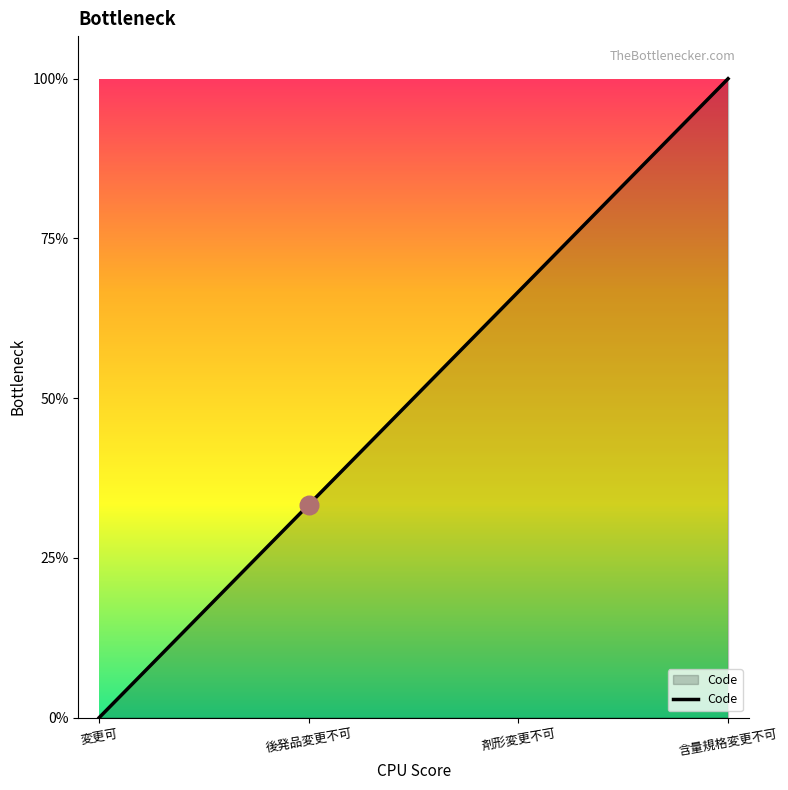

Which has a higher value, 後発品変更不可 or 剤形変更不可?

剤形変更不可